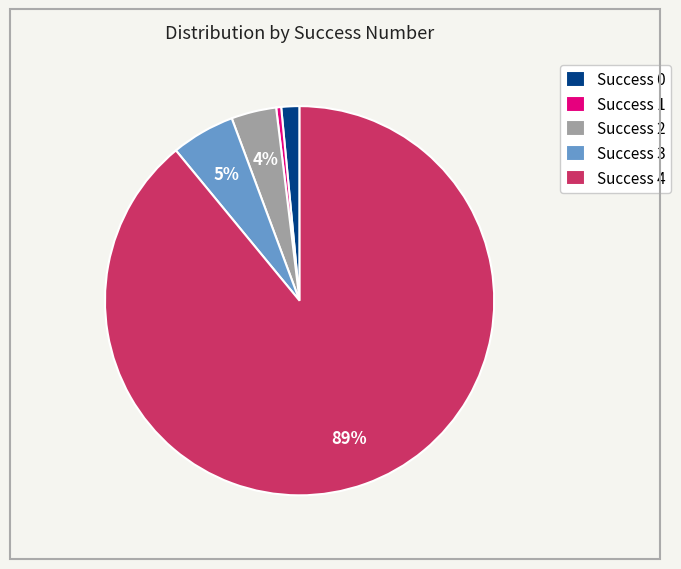

To the nearest percent, what is the average slice percentage?

20%